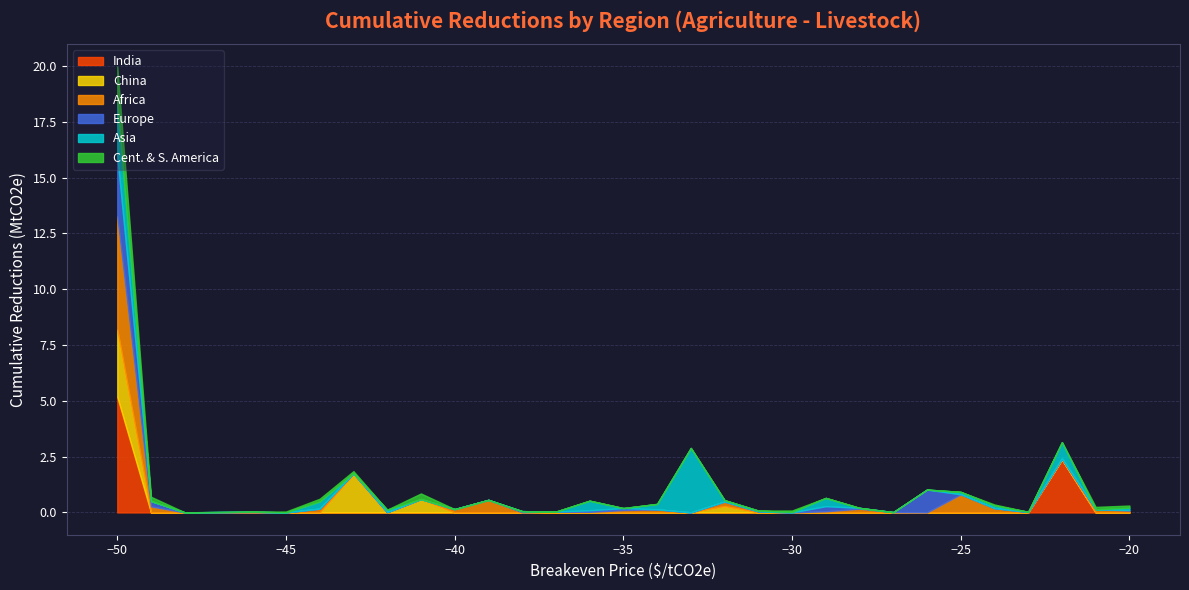

Reading left to right, extract all data points from this chart.

India: 5.2	0.0	0.0	0.0	0.0	0.0	0.0	0.0	0.0	0.0	0.0	0.0	0.0	0.0	0.0	0.0	0.0	0.0	0.0	0.0	0.0	0.0	0.0	0.0	0.0	0.0	0.0	0.0	2.4	0.0	0.0
China: 3.0	0.0	0.0	0.0	0.0	0.0	0.0	1.7	0.0	0.6	0.0	0.0	0.0	0.0	0.0	0.0	0.0	0.0	0.3	0.0	0.0	0.0	0.0	0.0	0.0	0.0	0.0	0.0	0.0	0.0	0.0
Africa: 5.1	0.3	0.0	0.0	0.0	0.0	0.2	0.0	0.0	0.0	0.1	0.6	0.0	0.0	0.0	0.1	0.1	0.0	0.2	0.0	0.0	0.1	0.2	0.0	0.0	0.8	0.2	0.0	0.0	0.1	0.1
Europe: 2.7	0.2	0.0	0.0	0.0	0.0	0.0	0.0	0.0	0.0	0.0	0.0	0.0	0.0	0.1	0.1	0.0	0.0	0.0	0.0	0.0	0.2	0.0	0.0	1.0	0.0	0.0	0.0	0.0	0.0	0.0
Asia: 2.4	0.0	0.0	0.0	0.0	0.0	0.3	0.0	0.1	0.0	0.0	0.0	0.0	0.0	0.4	0.0	0.2	2.9	0.1	0.0	0.0	0.4	0.0	0.0	0.0	0.1	0.1	0.0	0.7	0.0	0.1
Cent. & S. America: 1.6	0.2	0.0	0.0	0.0	0.0	0.1	0.1	0.0	0.3	0.0	0.0	0.0	0.0	0.0	0.0	0.0	0.0	0.0	0.0	0.1	0.0	0.0	0.0	0.0	0.0	0.0	0.0	0.0	0.1	0.1